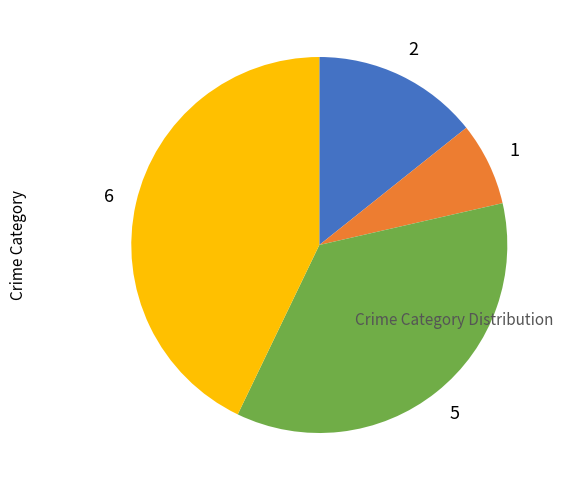

Is there a majority slice in this chart?

No